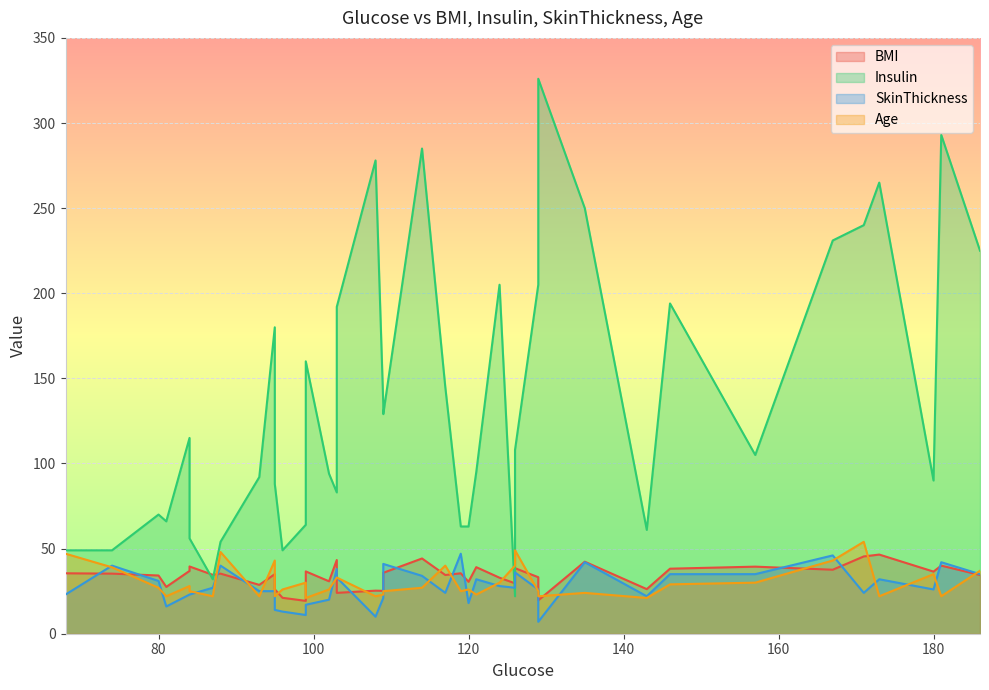

Is it true that Insulin equals 276.1 at 146?

False